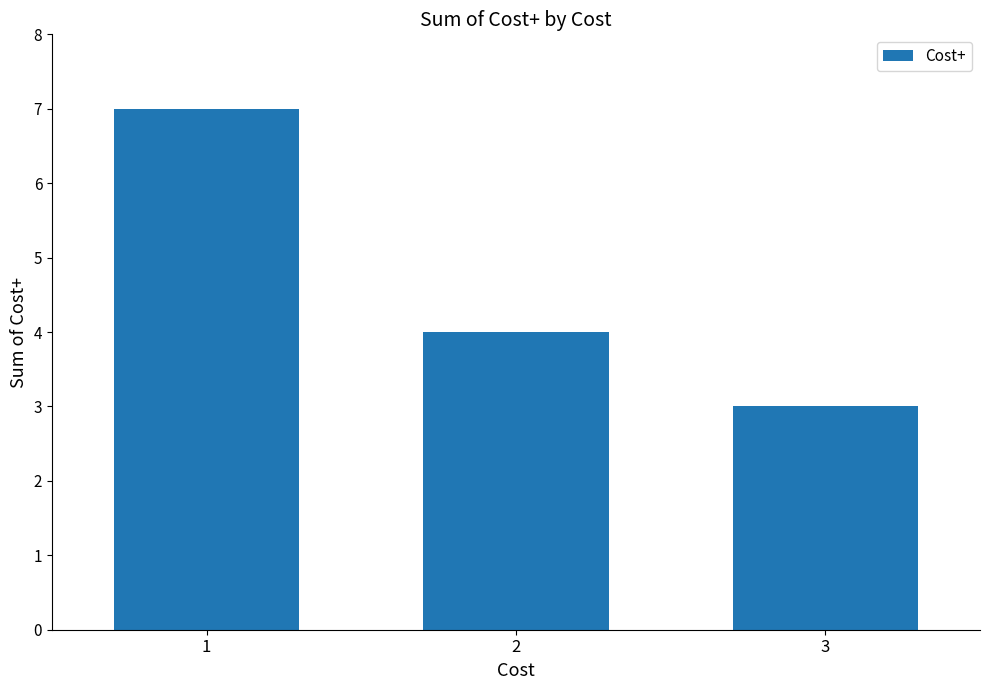

What is the value of the 2nd bar from the left?

4